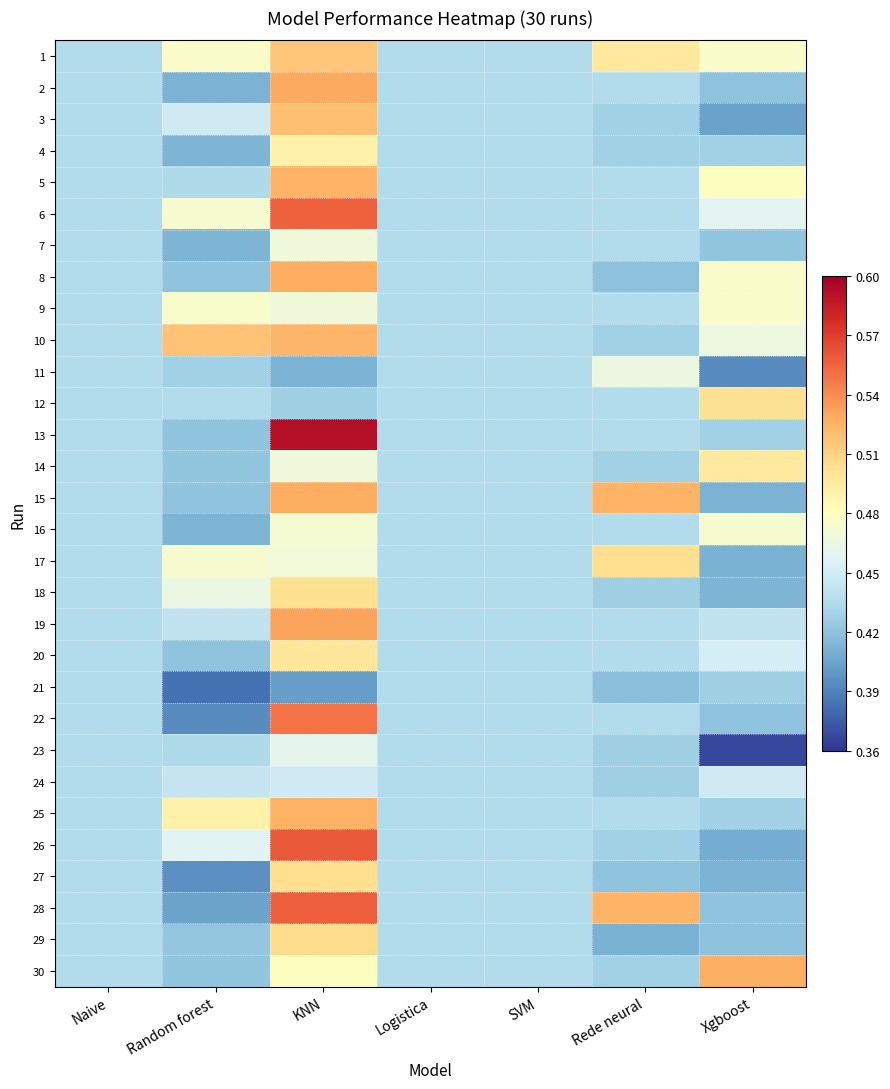

At which category is the sum across all series the highest?

KNN